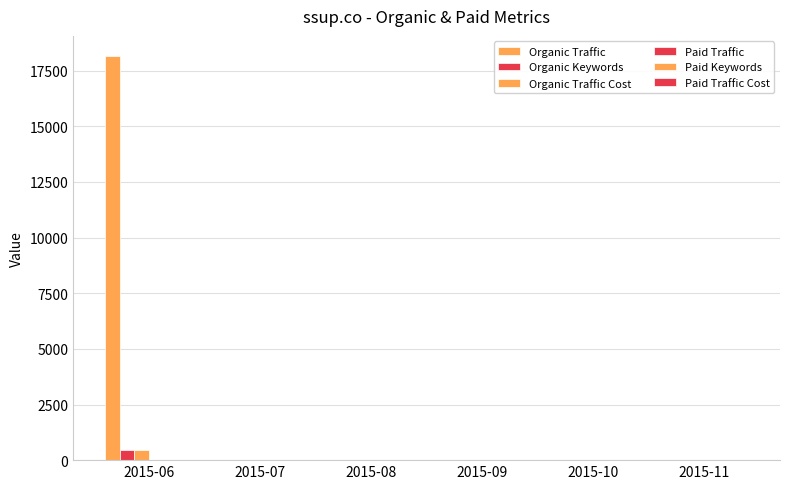

How many groups of bars are there?

6